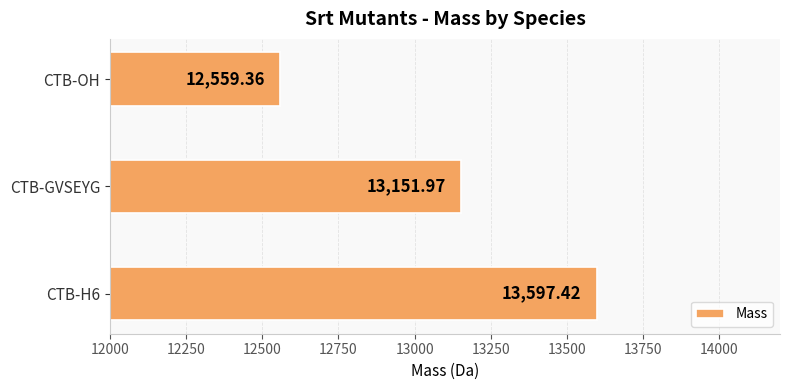

Rank the categories by value from highest to lowest.

CTB-H6, CTB-GVSEYG, CTB-OH